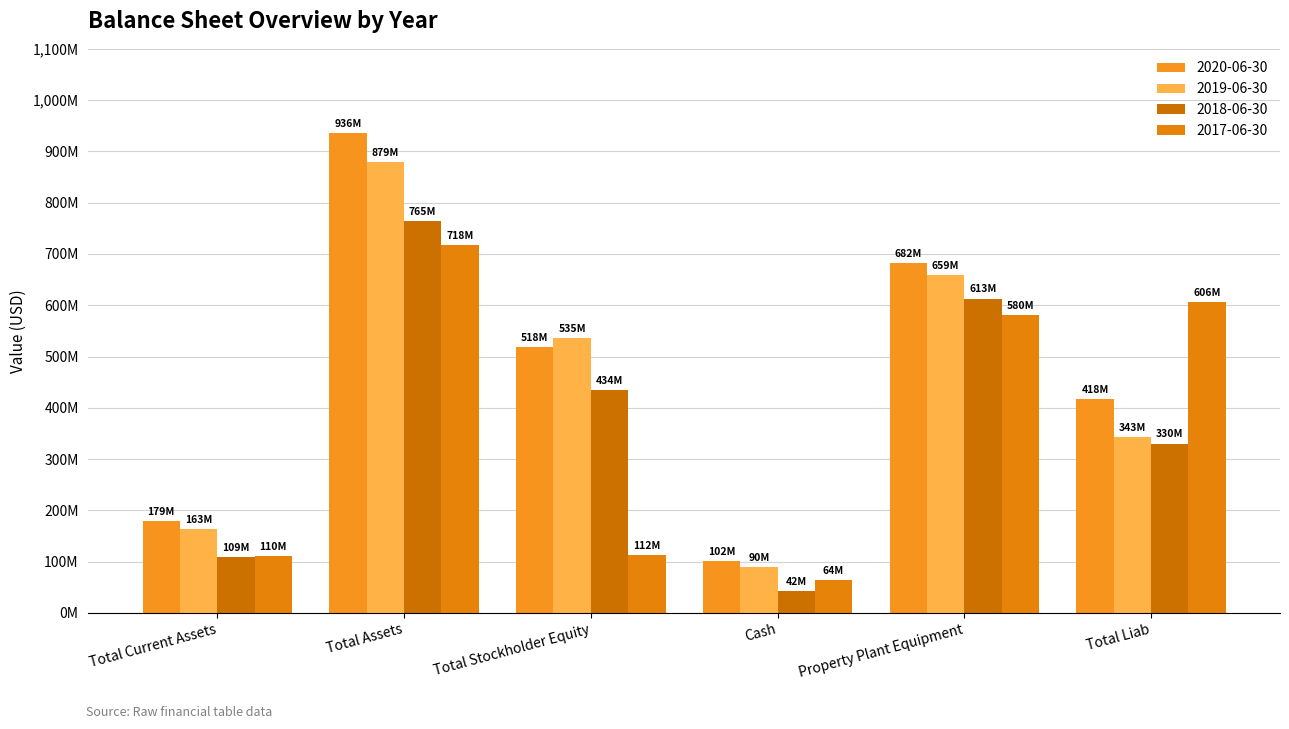

At which category is the sum across all series the highest?

Total Assets